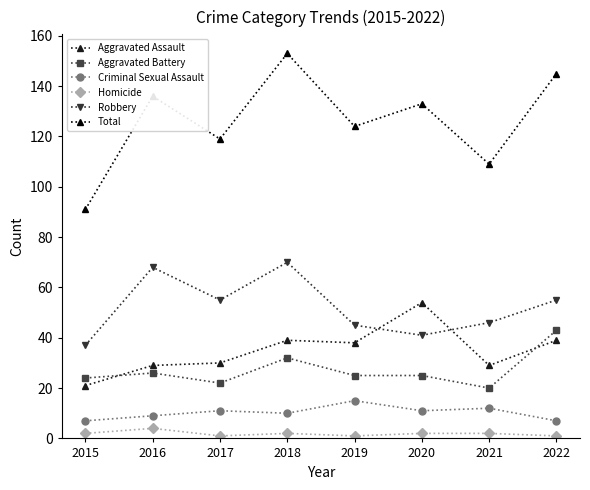

True or false: Homicide and Robbery intersect in this chart.

False